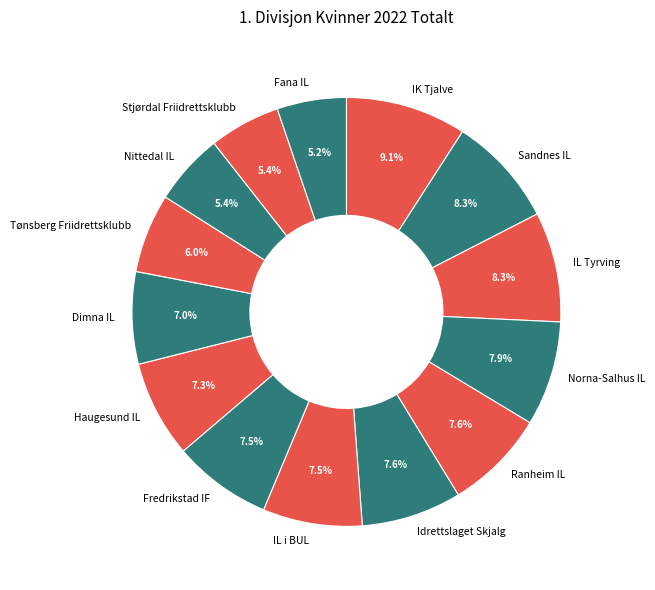

Which category has the biggest portion of the pie?

IK Tjalve